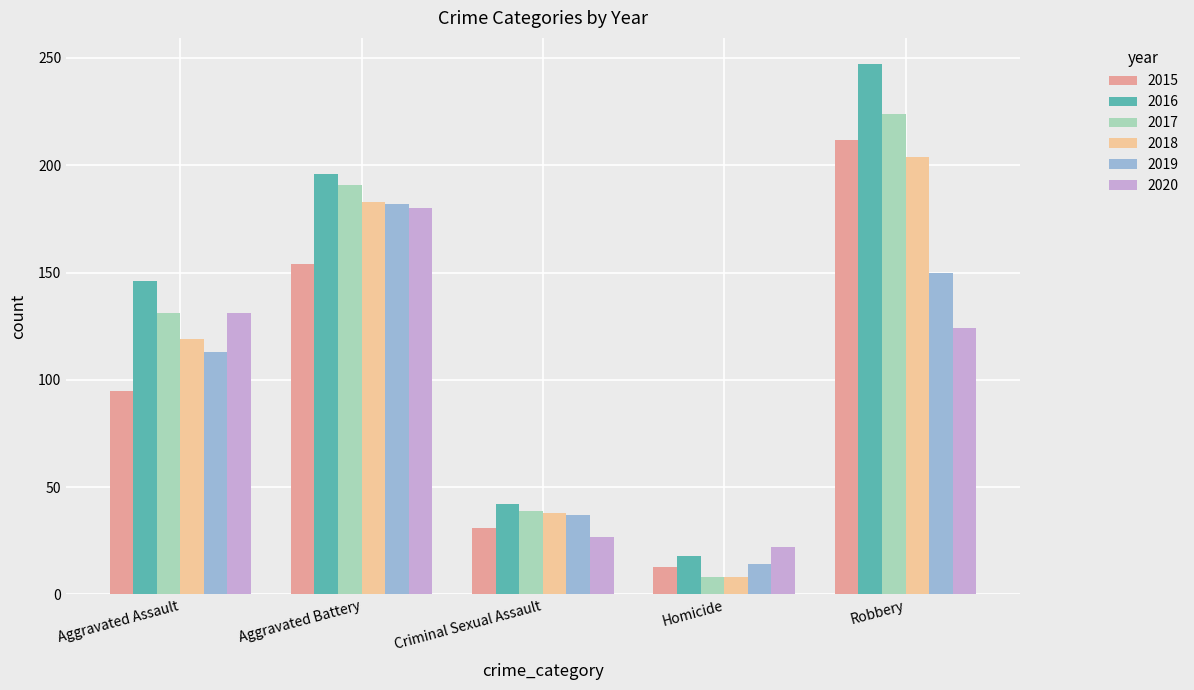

The value of 2017 at Homicide is 8. True or false?

True